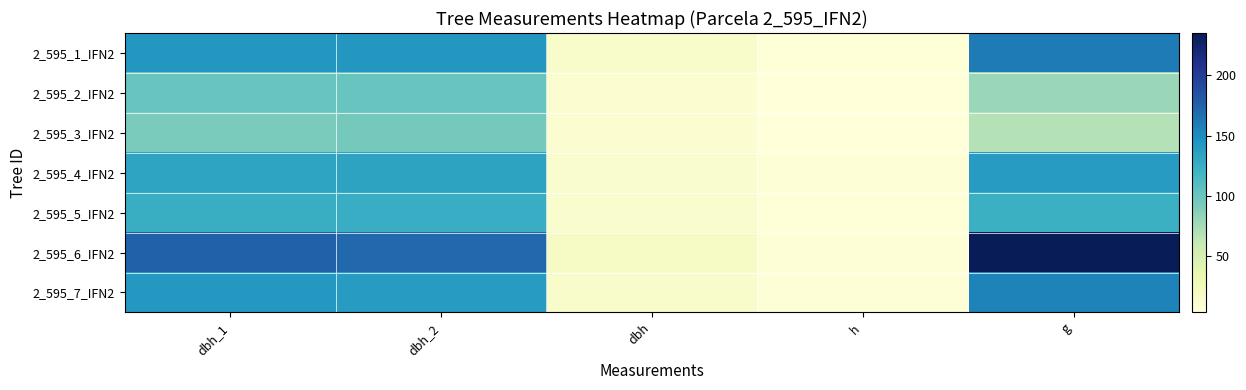

Which category has the highest value across all series?

g